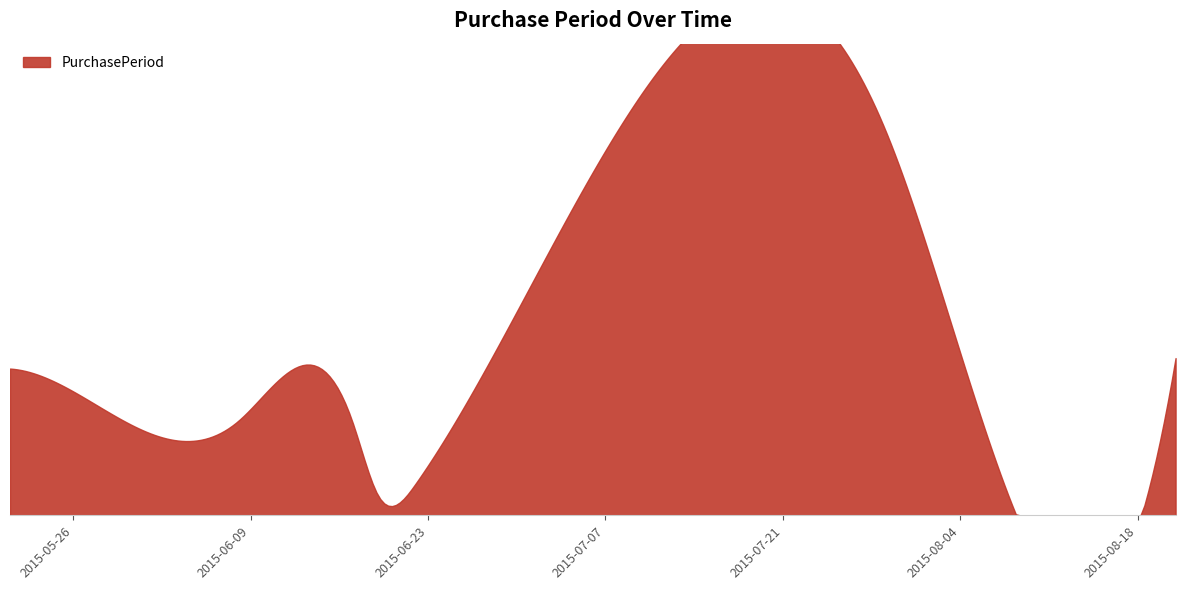

How many interior local valleys (lower than both neighbors) does the data have?

2